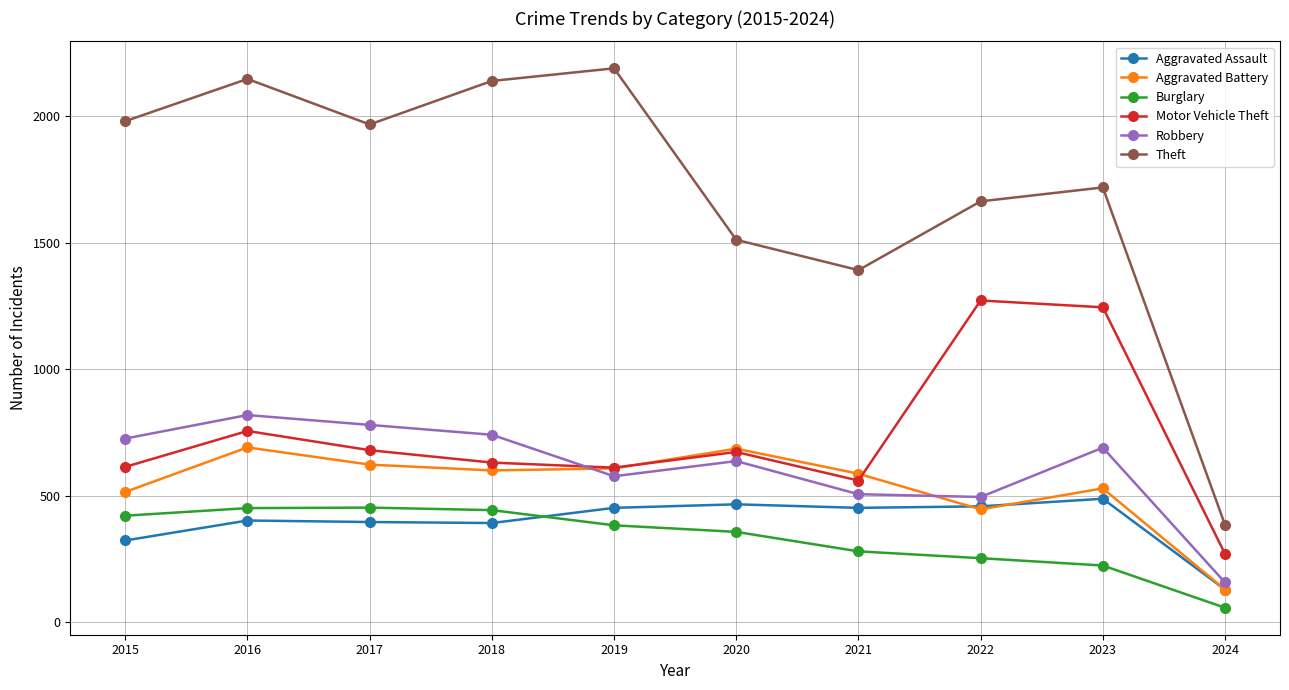

What is the value of the Theft point at the 2nd from the left?

2148